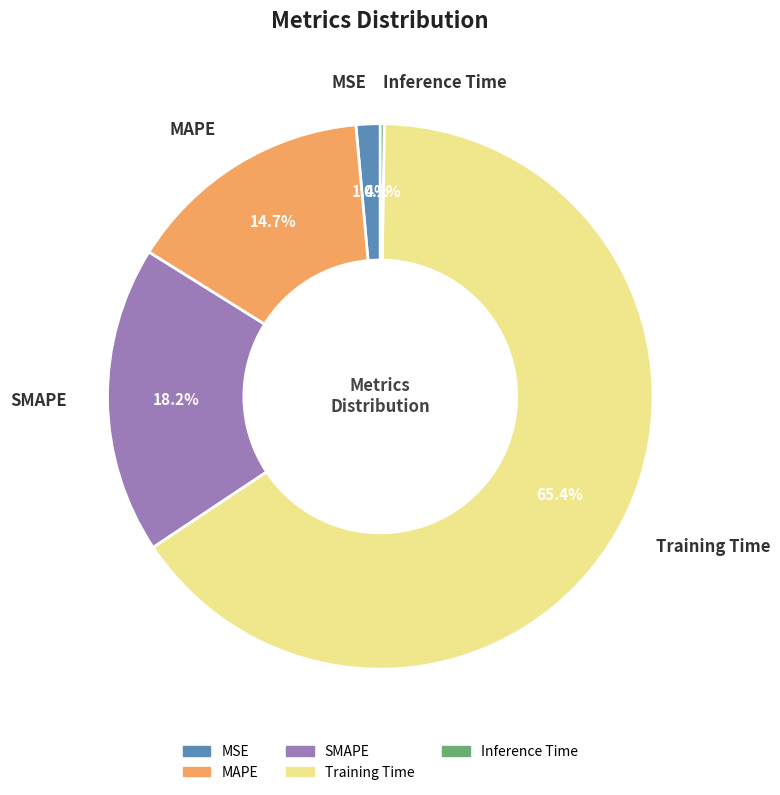

How much of the chart is everything except SMAPE?

81.8%